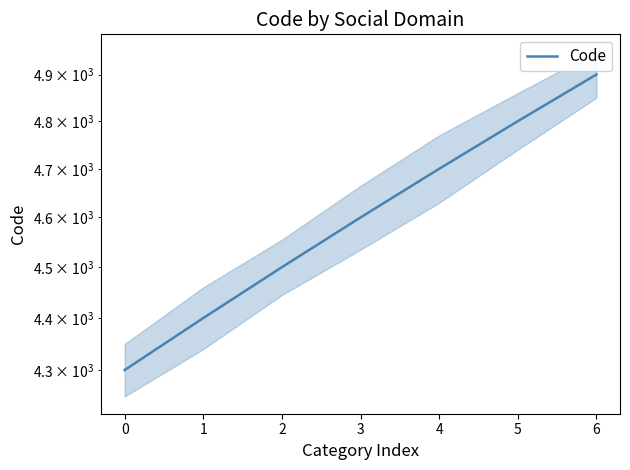

Where does the data first go above 4600?

4